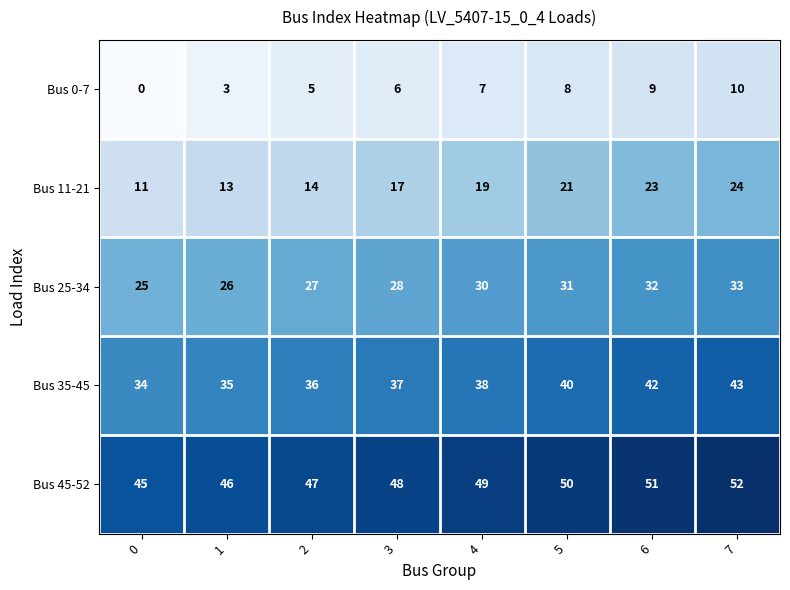

Is it true that Bus 35-45 equals 49 at 1?

False